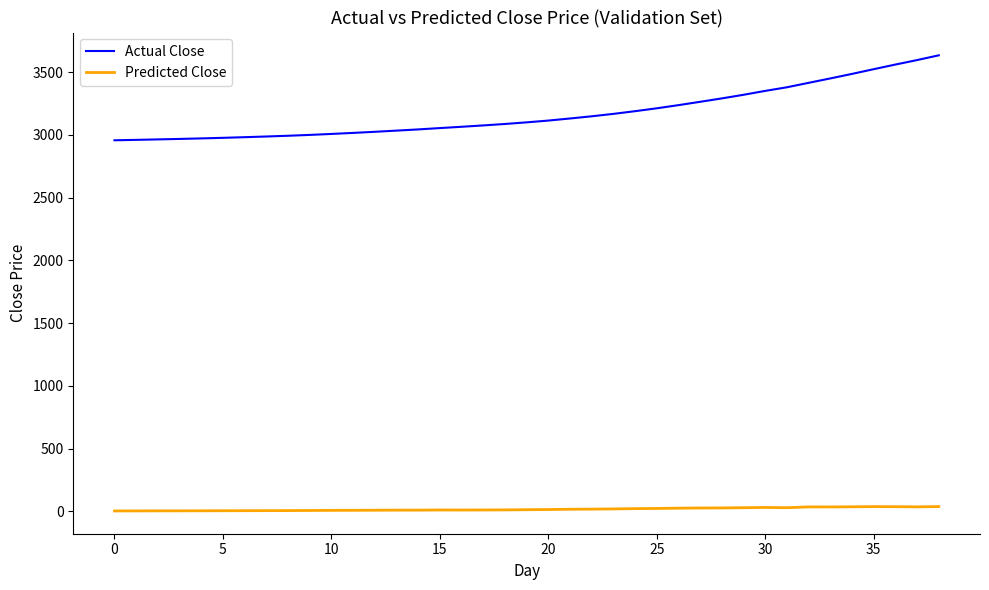

What is the sum of all Predicted Close values?

680.3